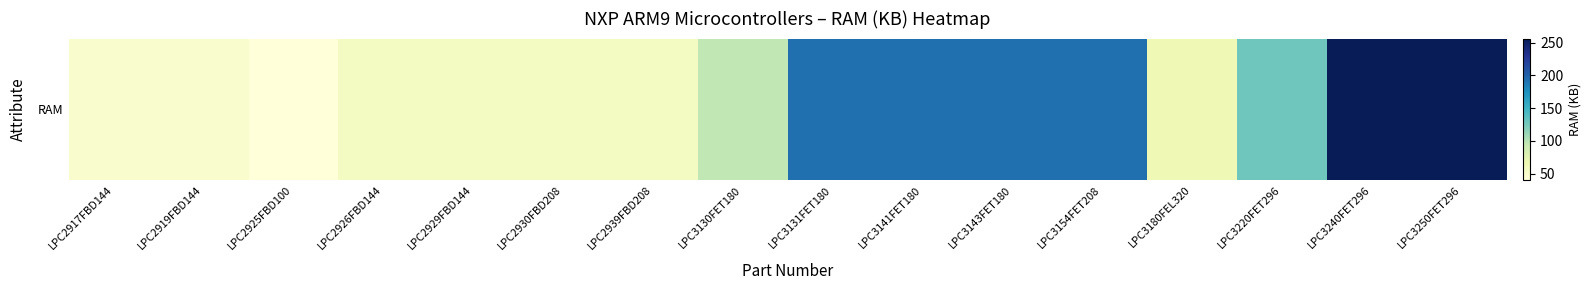

What is the smallest value displayed?

40